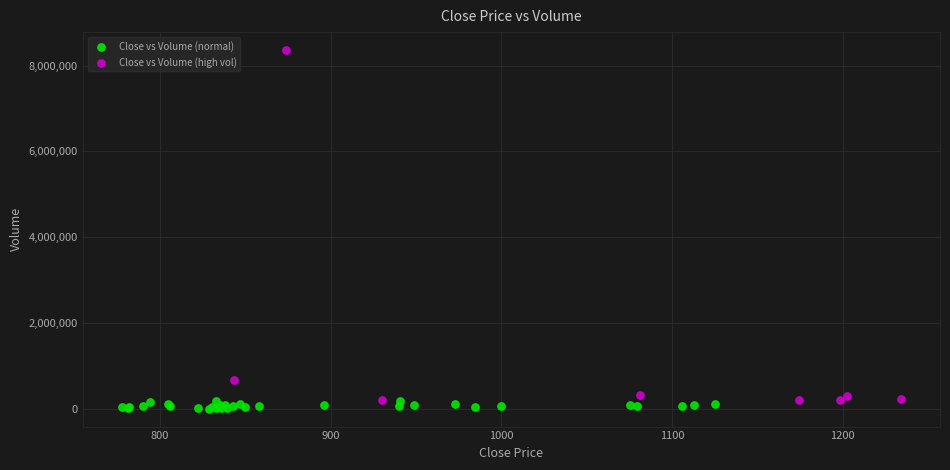

What are all the series names shown in the legend?

Close vs Volume (normal), Close vs Volume (high vol)